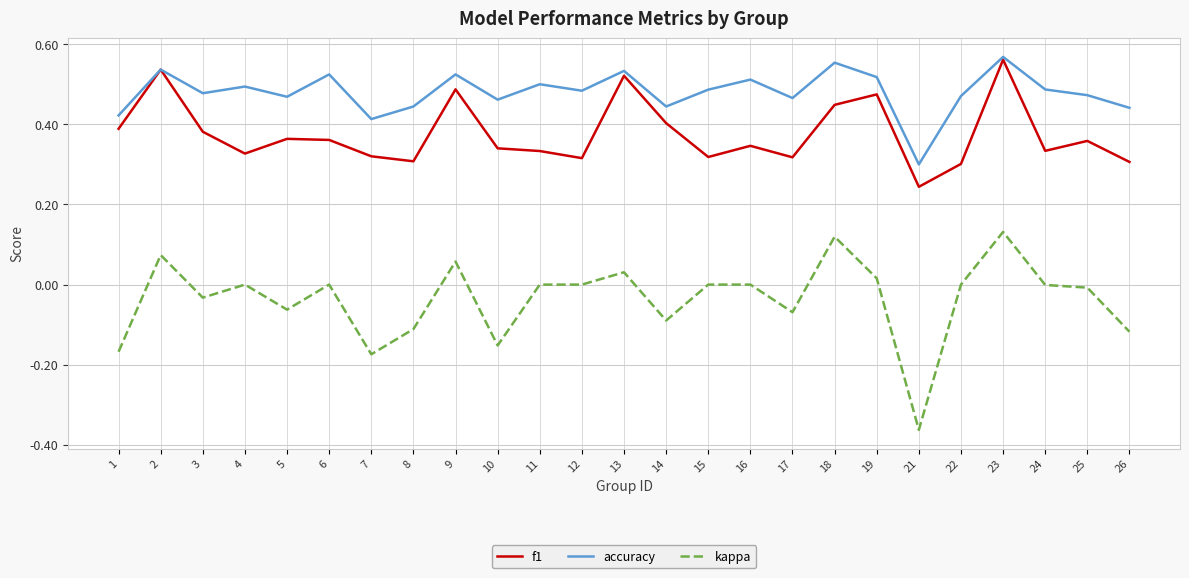

Rank the series by their average value, from highest to lowest.

accuracy, f1, kappa